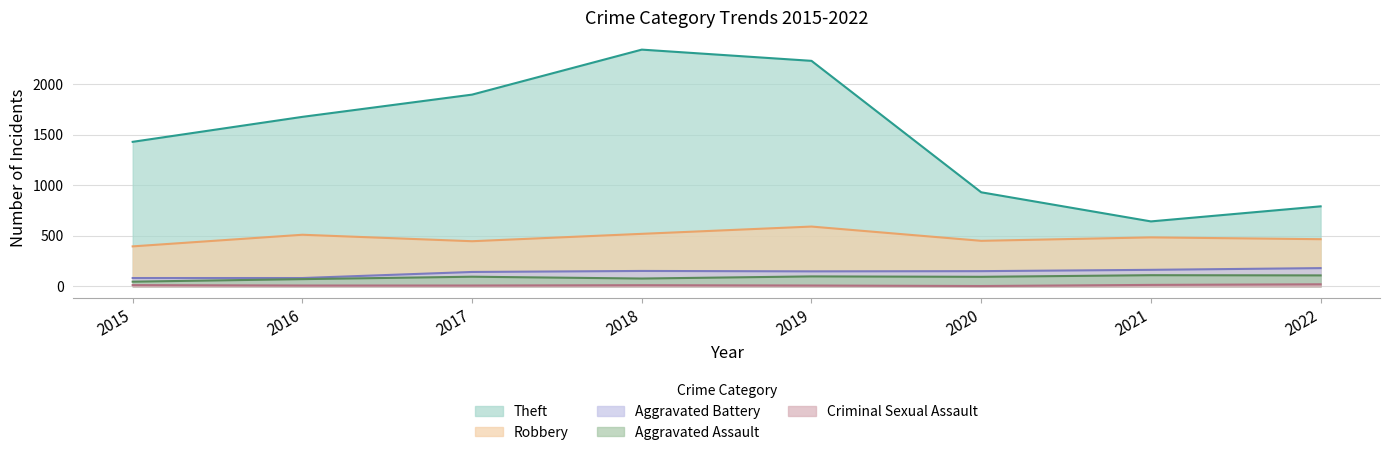

At which category is the sum across all series the highest?

2018